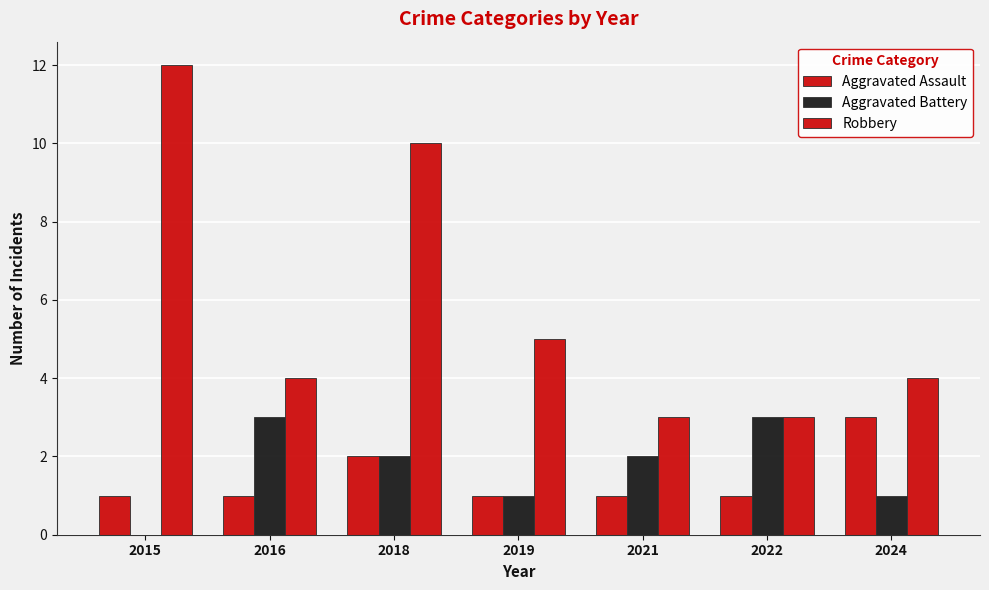

How many series are shown in this chart?

3